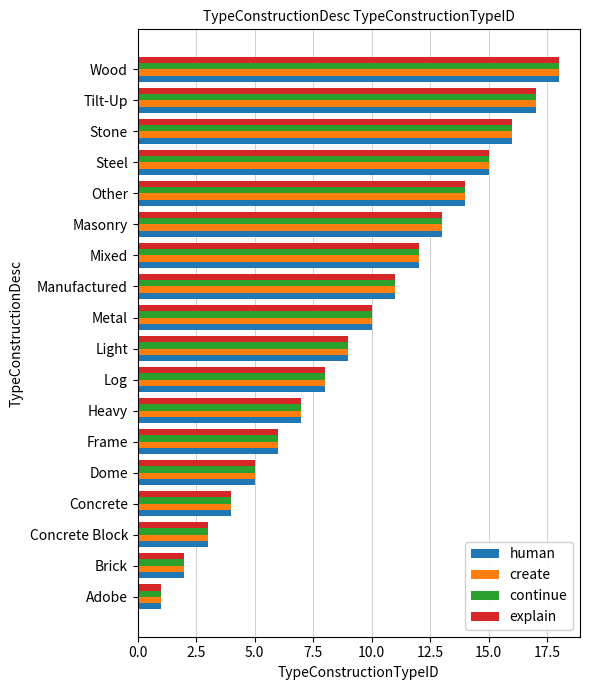

What is the average value of the continue series?

10